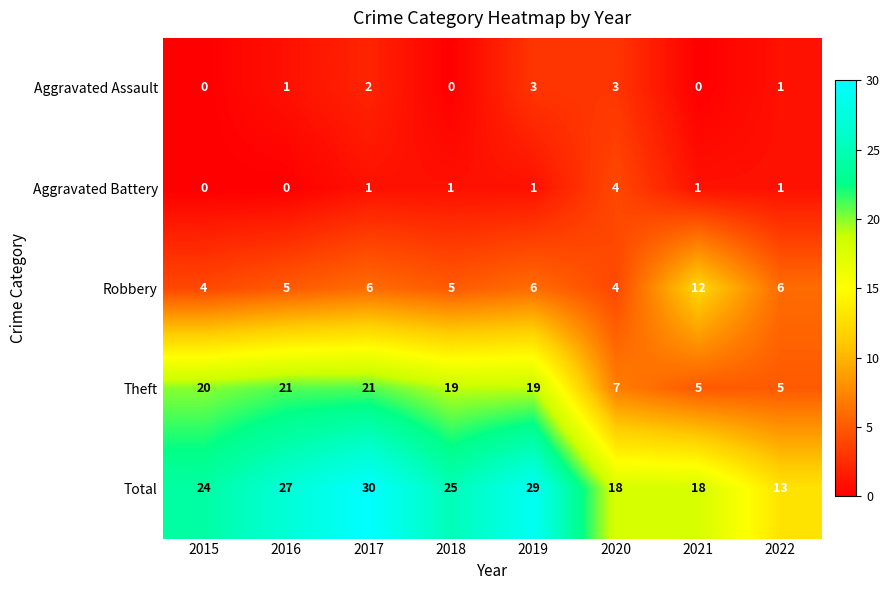

What is the sum of the Total values at 2019 and 2022?

42